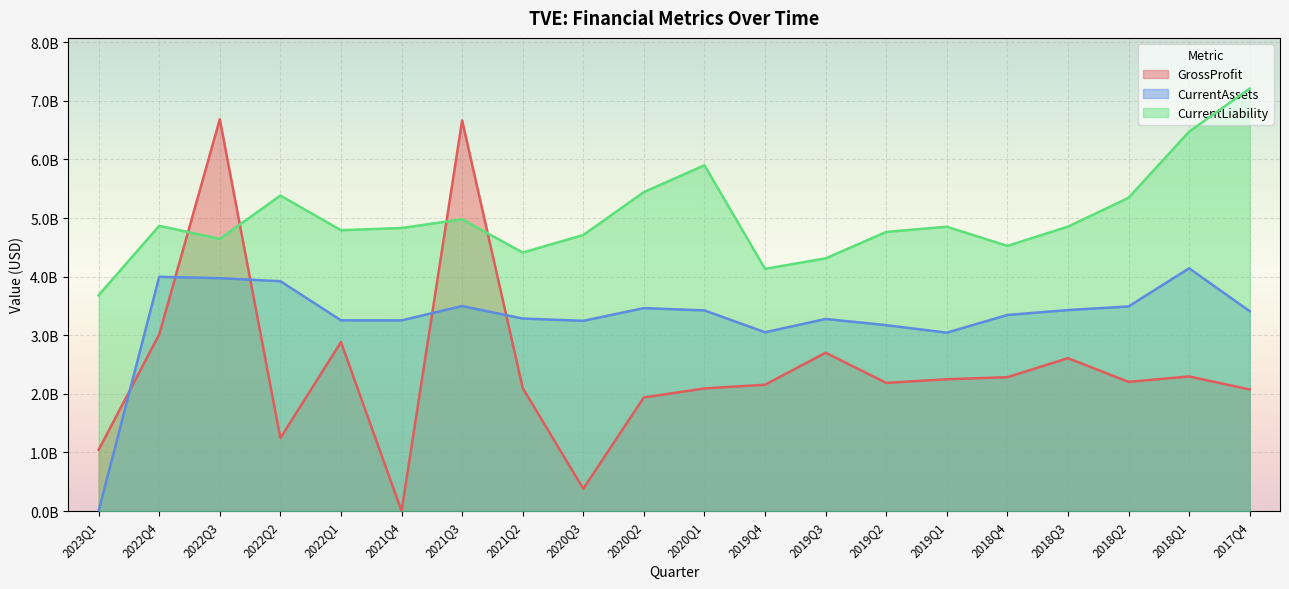

At which label does GrossProfit first exceed 2204000000?

2022Q4